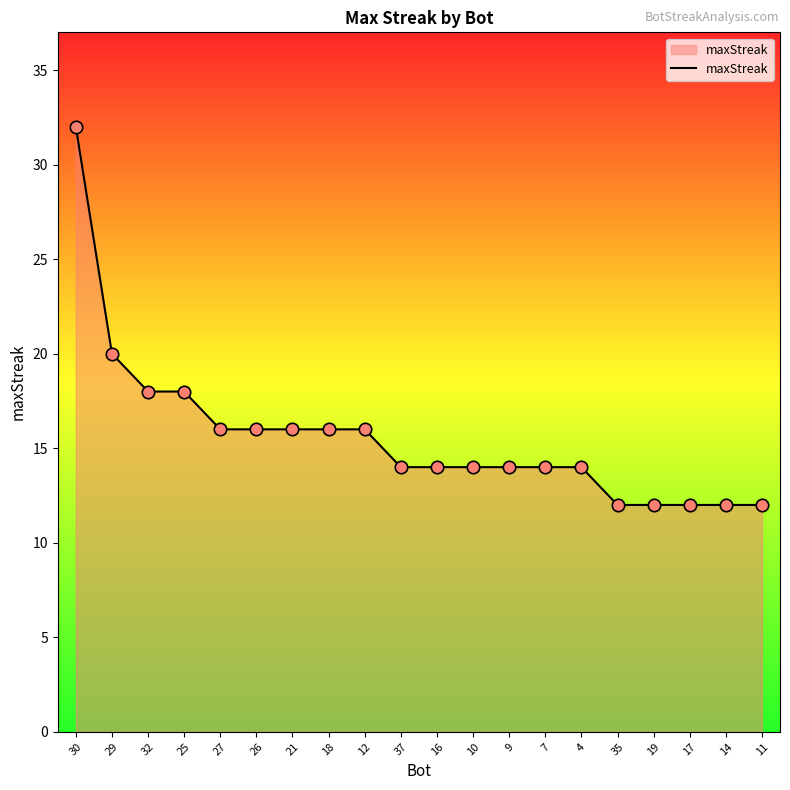

What is the change in value from 12 to 37?

-2